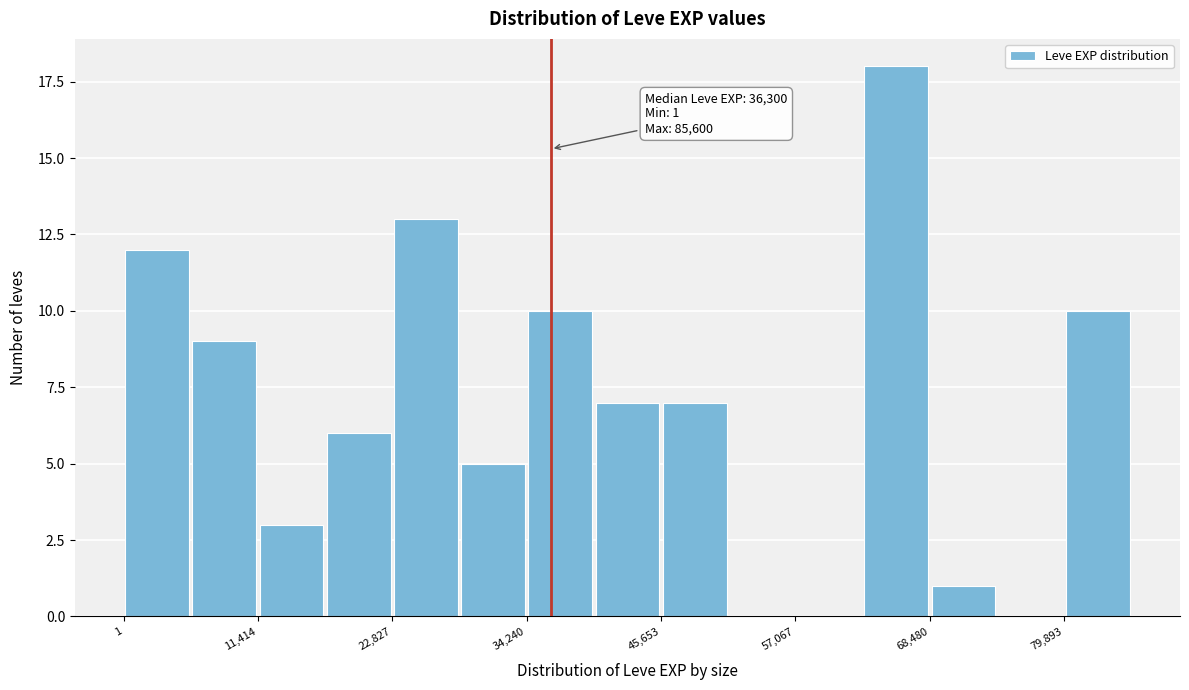

Read against the x-axis, roughly where is the centre of the tallest bar?

66000